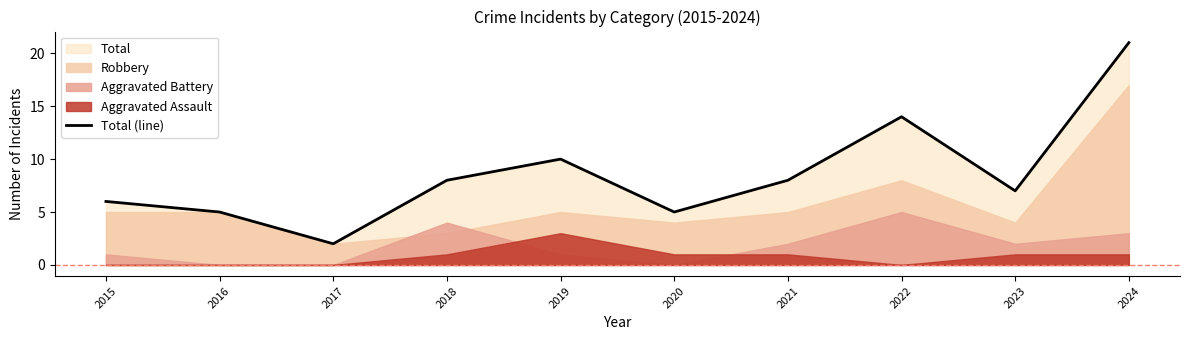

What is the approximate value at 2024, to the nearest 5?

20